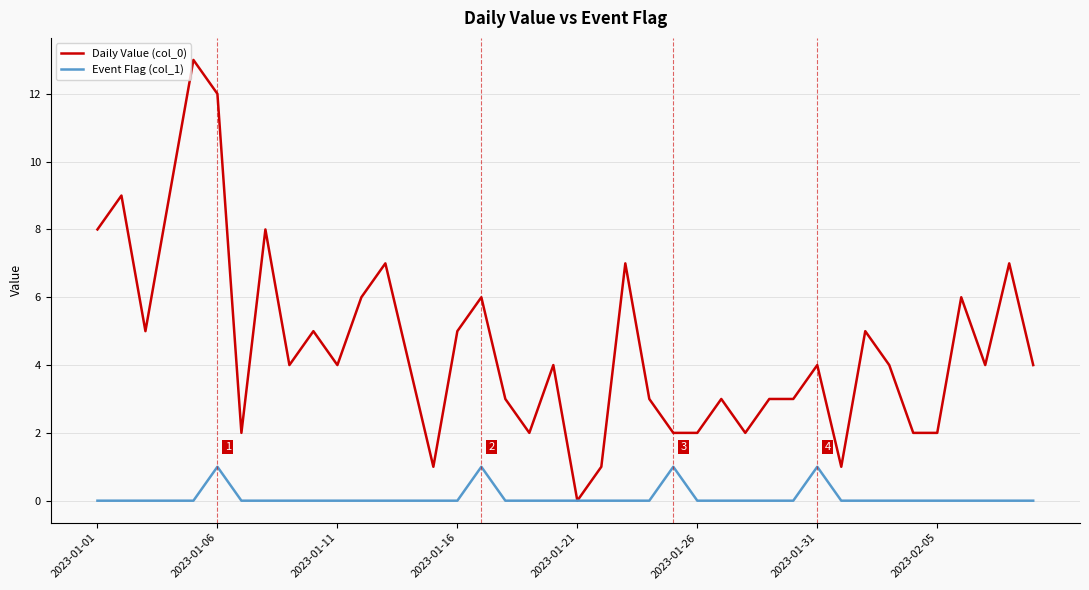

Which series has the largest total across all categories?

Daily Value (col_0)